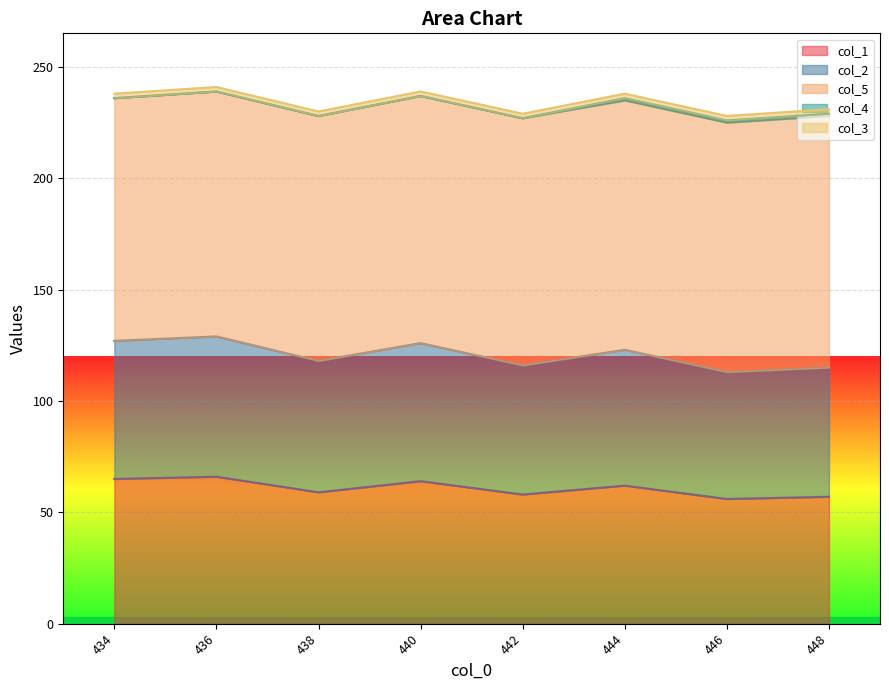

Reading left to right, transcribe all the data shown in this chart.

col_1: 434.0=65	436.0=66	438.0=59	440.0=64	442.0=58	444.0=62	446.0=56	448.0=57
col_2: 434.0=62	436.0=63	438.0=59	440.0=62	442.0=58	444.0=61	446.0=57	448.0=58
col_5: 434.0=109	436.0=110	438.0=110	440.0=111	442.0=111	444.0=112	446.0=112	448.0=113
col_4: 434.0=0	436.0=0	438.0=0	440.0=0	442.0=0	444.0=1	446.0=1	448.0=1
col_3: 434.0=2	436.0=2	438.0=2	440.0=2	442.0=2	444.0=2	446.0=2	448.0=2